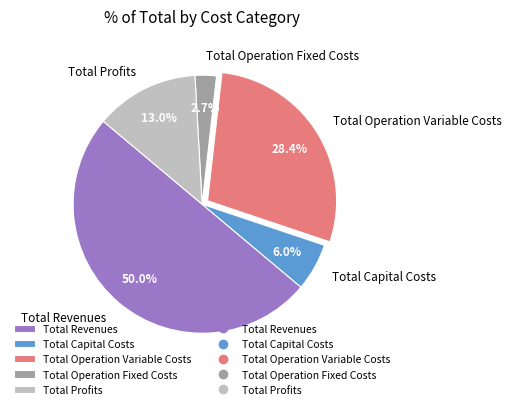

To the nearest percent, what is the difference between the largest and smallest slice percentages?

47%